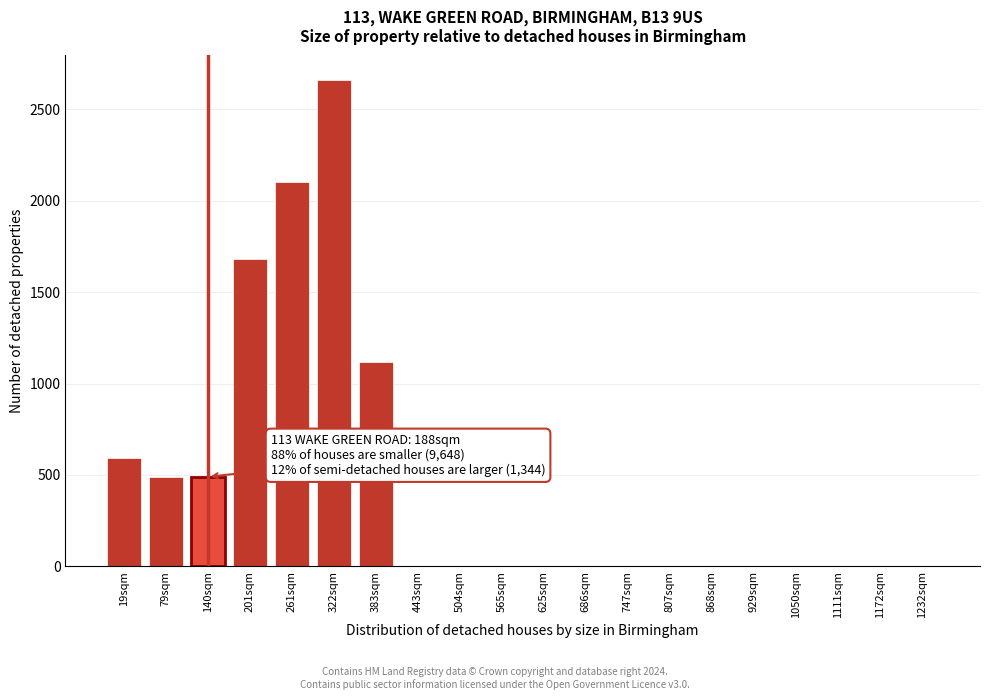

Reading left to right, list all the values displayed in this chart.

19sqm=595	79sqm=490	140sqm=490	201sqm=1680	261sqm=2100	322sqm=2660	383sqm=1120	443sqm=0	504sqm=0	565sqm=0	625sqm=0	686sqm=0	747sqm=0	807sqm=0	868sqm=0	929sqm=0	1050sqm=0	1111sqm=0	1172sqm=0	1232sqm=0